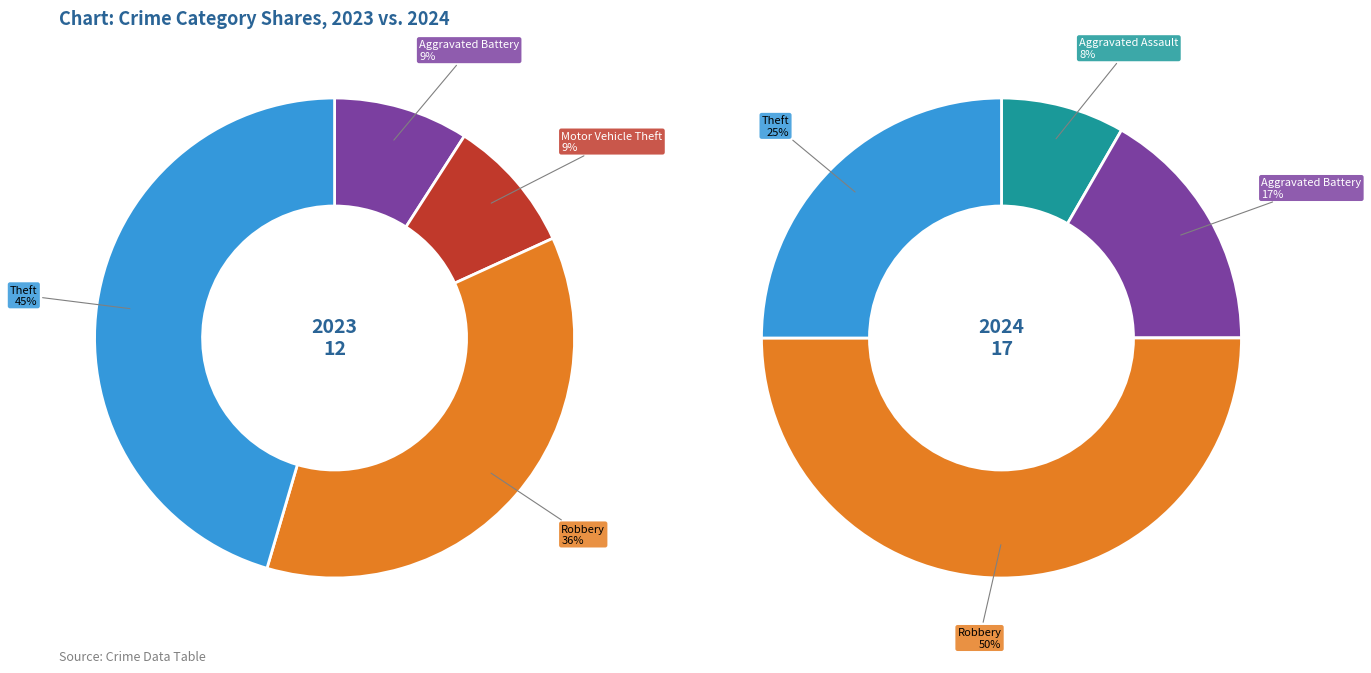

How many slices are in this pie chart?

8